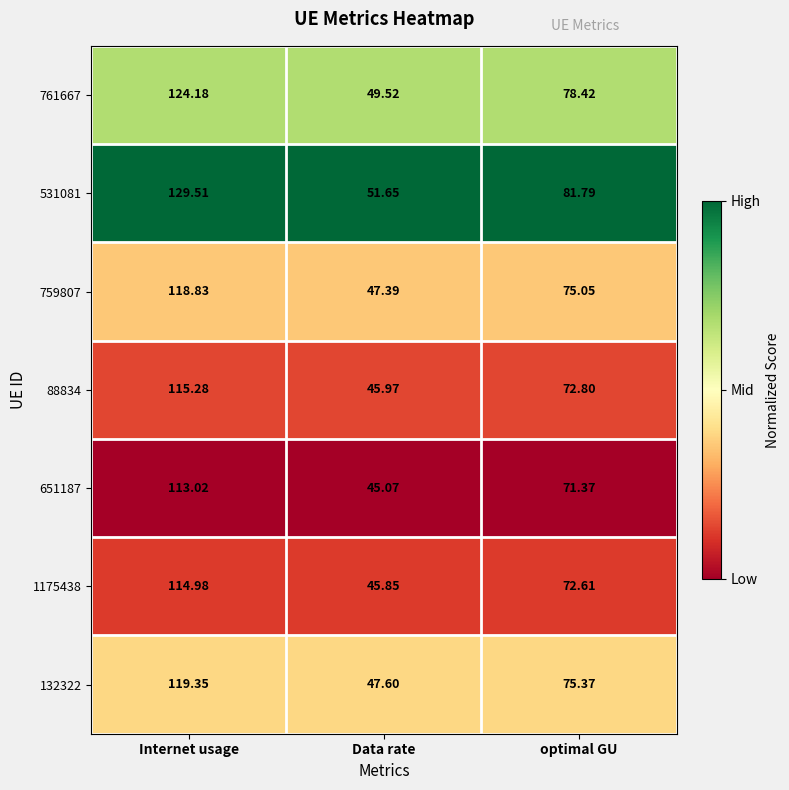

Between Internet usage and optimal GU, which series saw the biggest shift?

531081